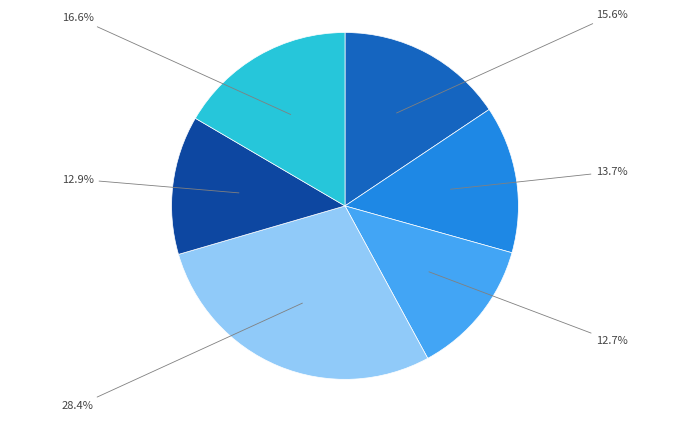

Does any single category account for the majority?

No